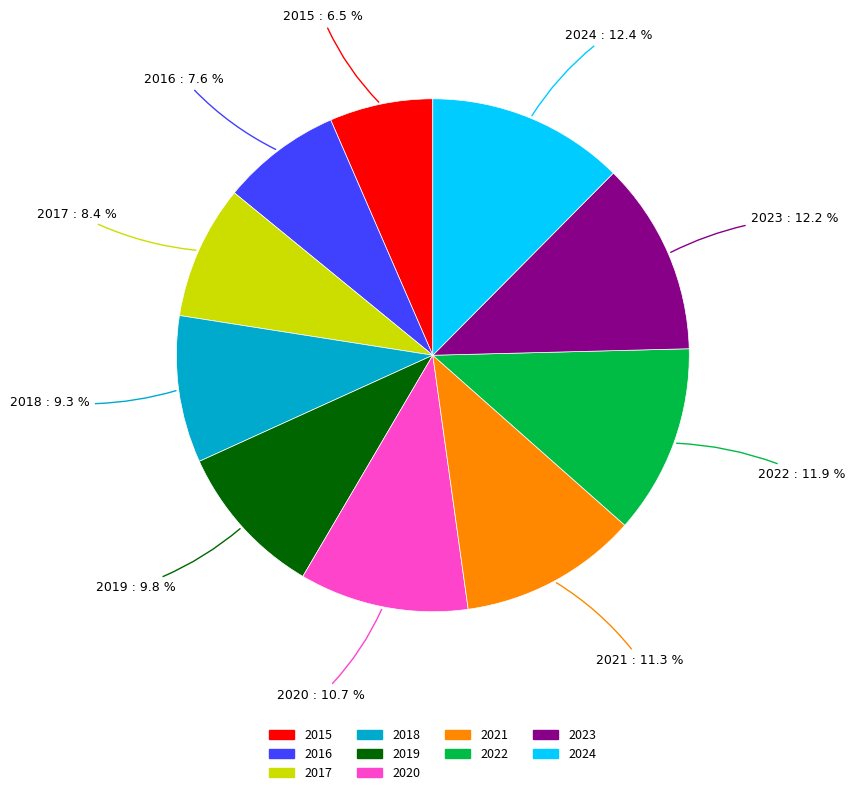

Count the number of slices in the pie.

10